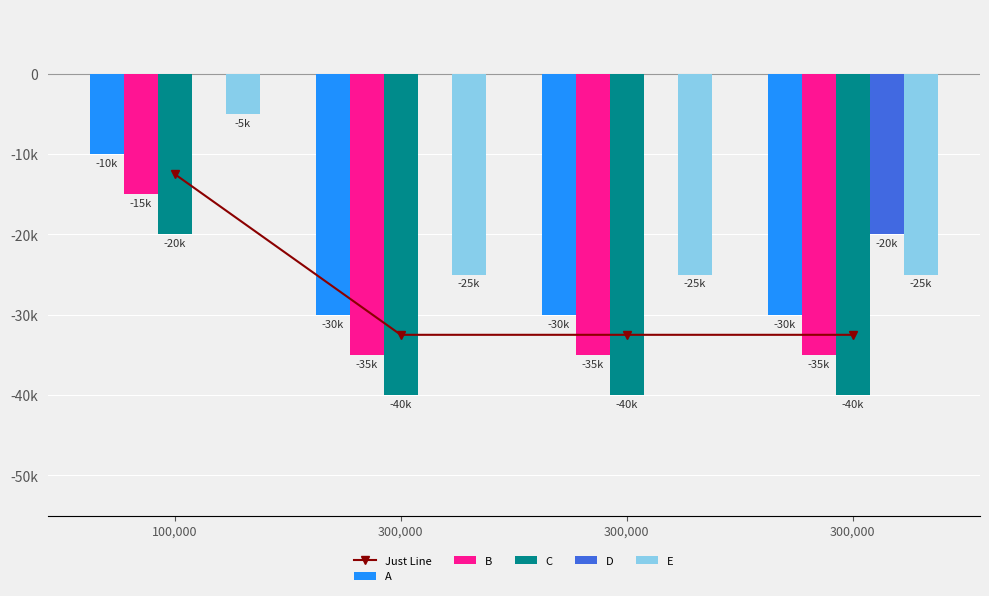

What is the difference between the highest and lowest values at 100,000?

20000